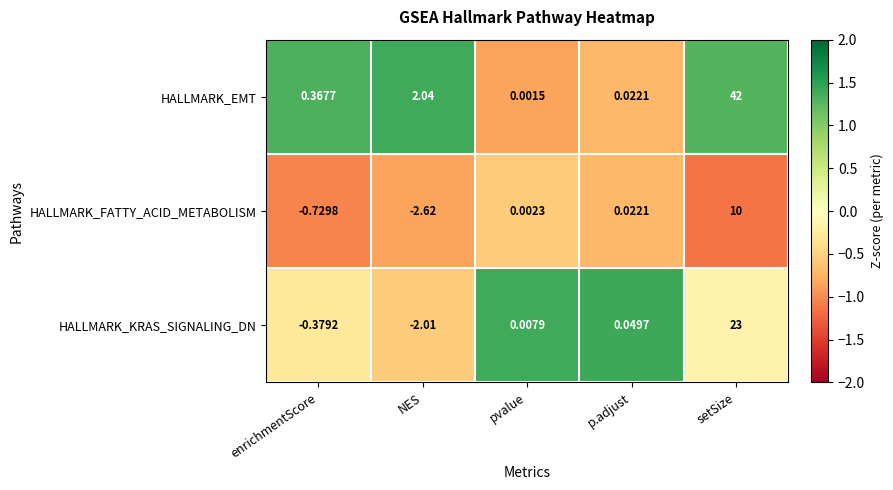

At how many categories does at least one series exceed 1?

2